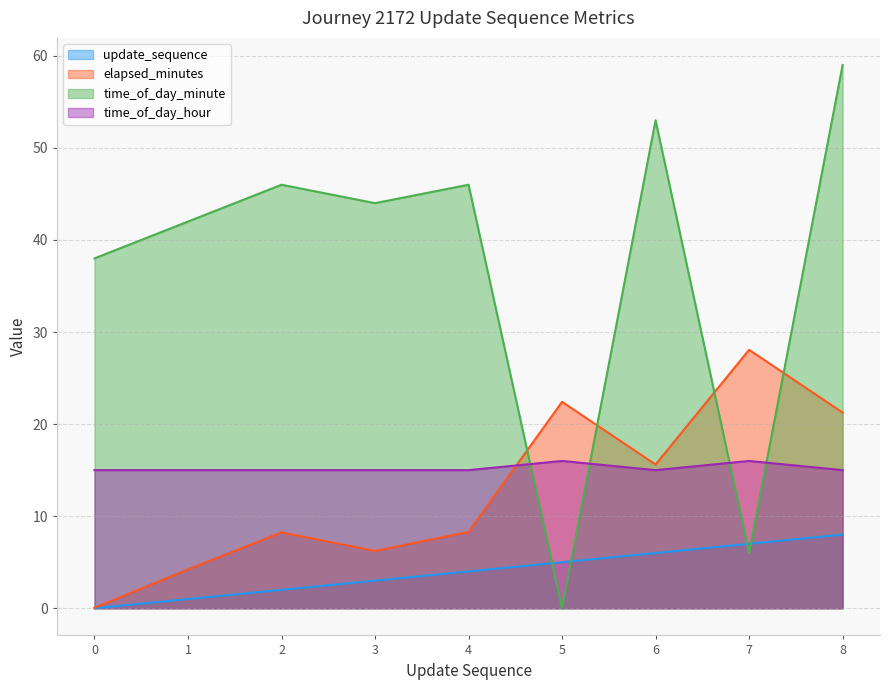

Reading left to right, extract all data points from this chart.

update_sequence: 0=0.0	1=1.0	2=2.0	3=3.0	4=4.0	5=5.0	6=6.0	7=7.0	8=8.0
elapsed_minutes: 0=0.1	1=4.2	2=8.2	3=6.2	4=8.3	5=22.4	6=15.6	7=28.1	8=21.3
time_of_day_minute: 0=38.0	1=42.0	2=46.0	3=44.0	4=46.0	5=0.0	6=53.0	7=6.0	8=59.0
time_of_day_hour: 0=15.0	1=15.0	2=15.0	3=15.0	4=15.0	5=16.0	6=15.0	7=16.0	8=15.0